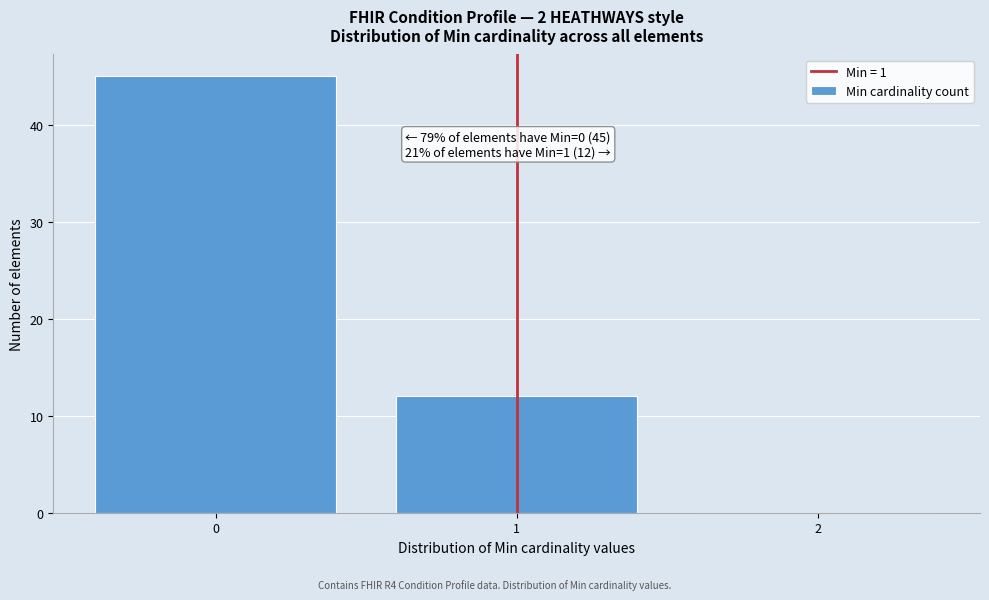

Reading right to left, list all the values displayed in this chart.

2=0	1=12	0=45